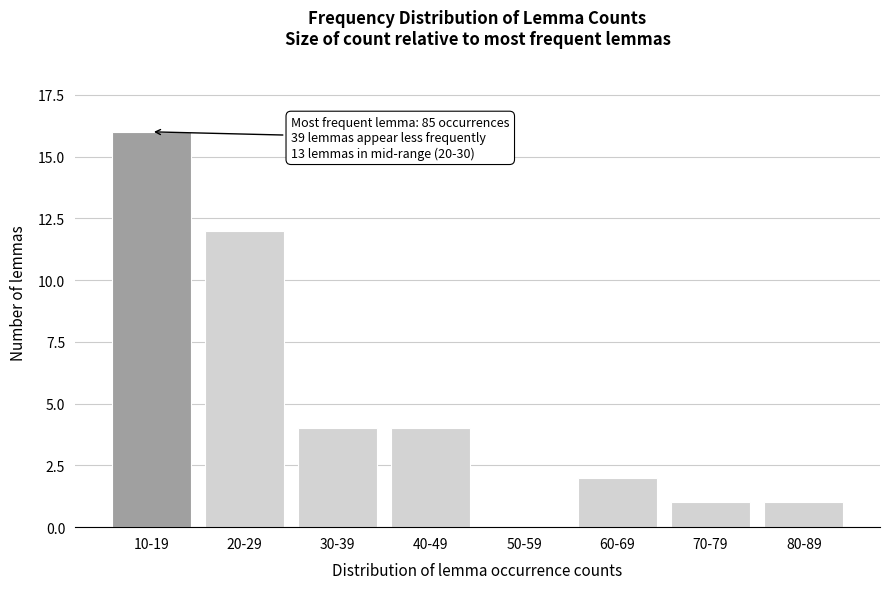

Reading left to right, extract all data points from this chart.

10-19=16	20-29=12	30-39=4	40-49=4	50-59=0	60-69=2	70-79=1	80-89=1